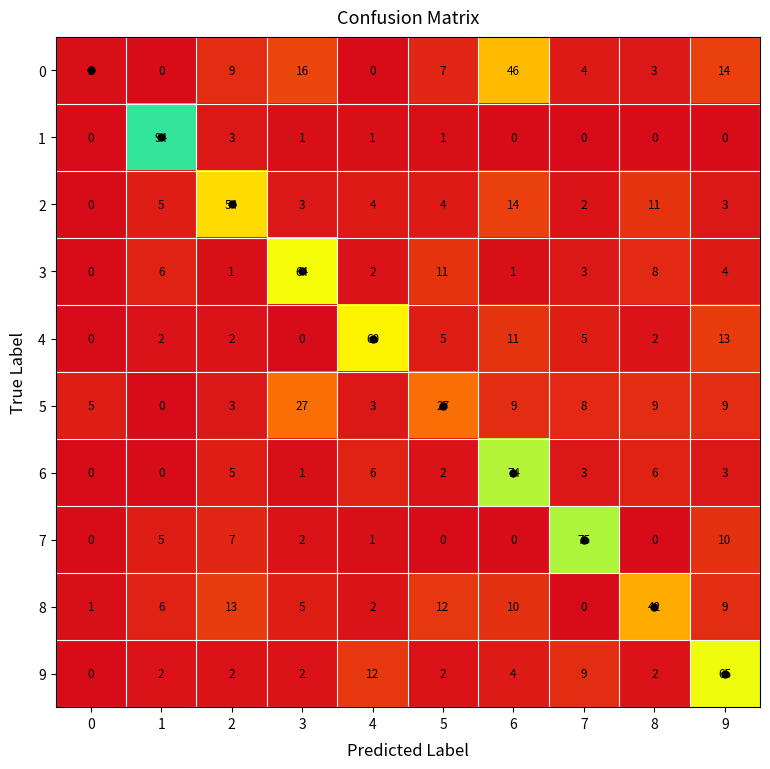

What is the spread (max minus min) of values at 0?

5